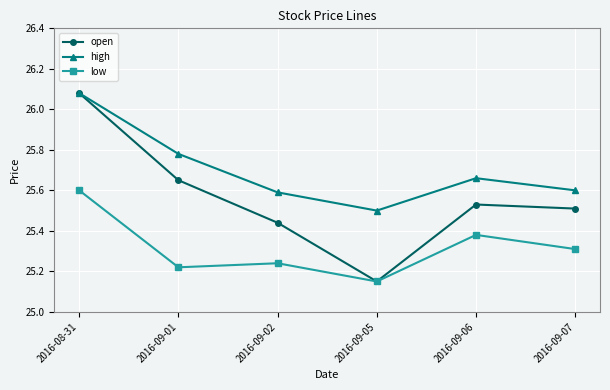

What position from the left is 2016-09-02?

3